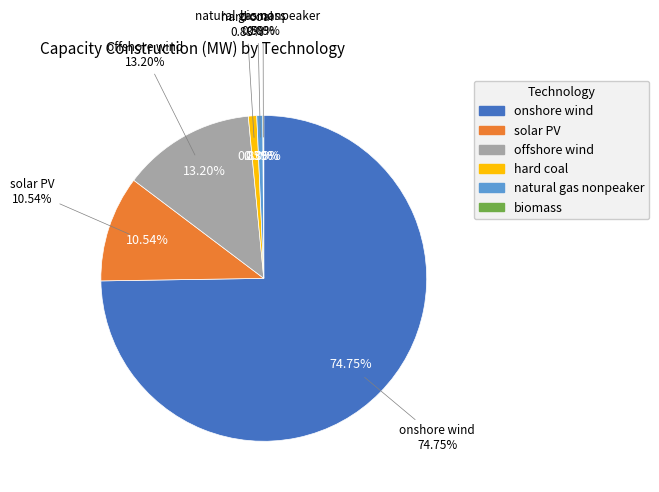

Which slice is the largest?

onshore wind